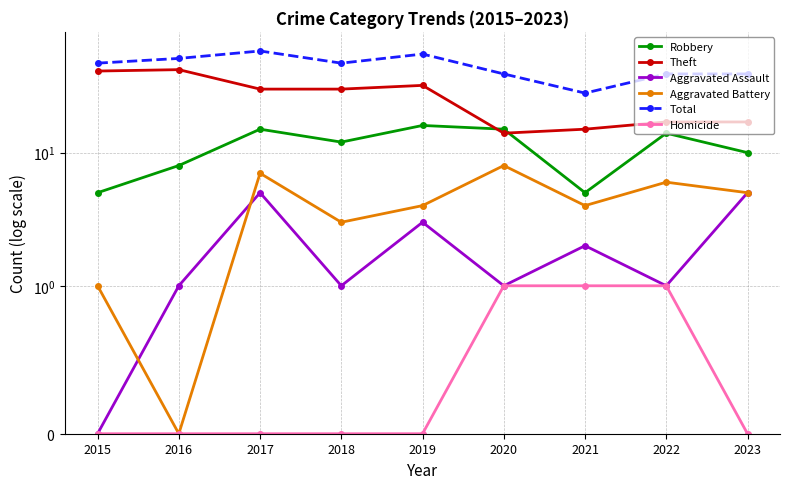

What is the approximate value of Robbery at 2021?

5